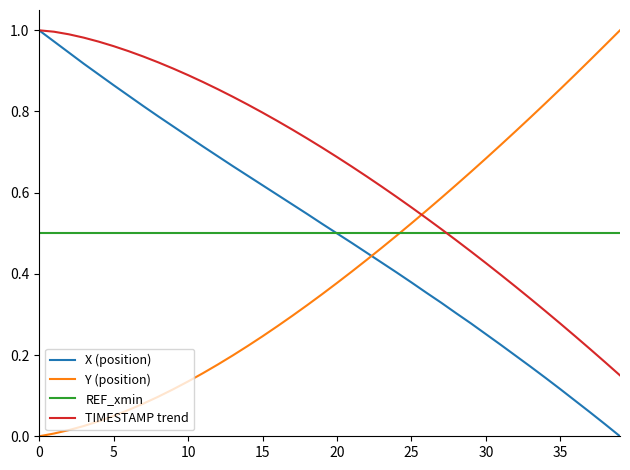

Which series has the largest total across all categories?

TIMESTAMP trend